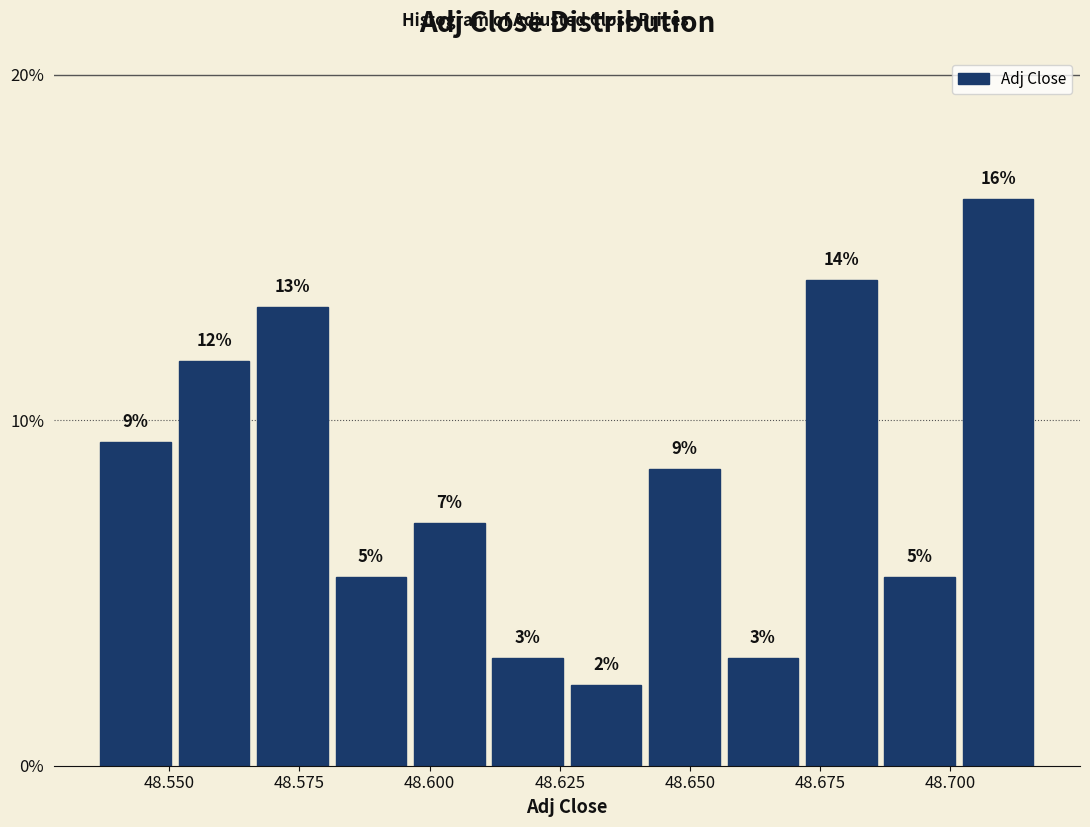

Around what value on the x-axis is the tallest bar? Give the approximate position of its centre, as read against the axis.

48.710